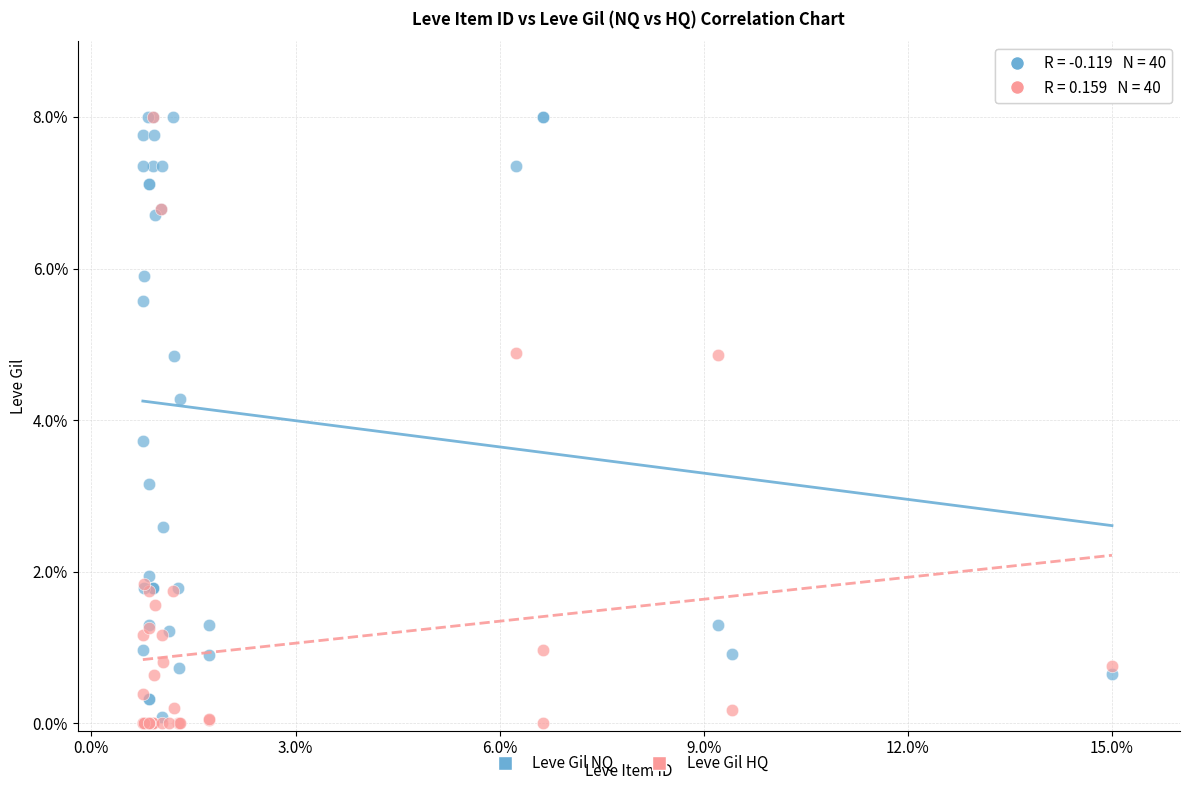

What are all the series names shown in the legend?

Leve Gil NQ, Leve Gil HQ